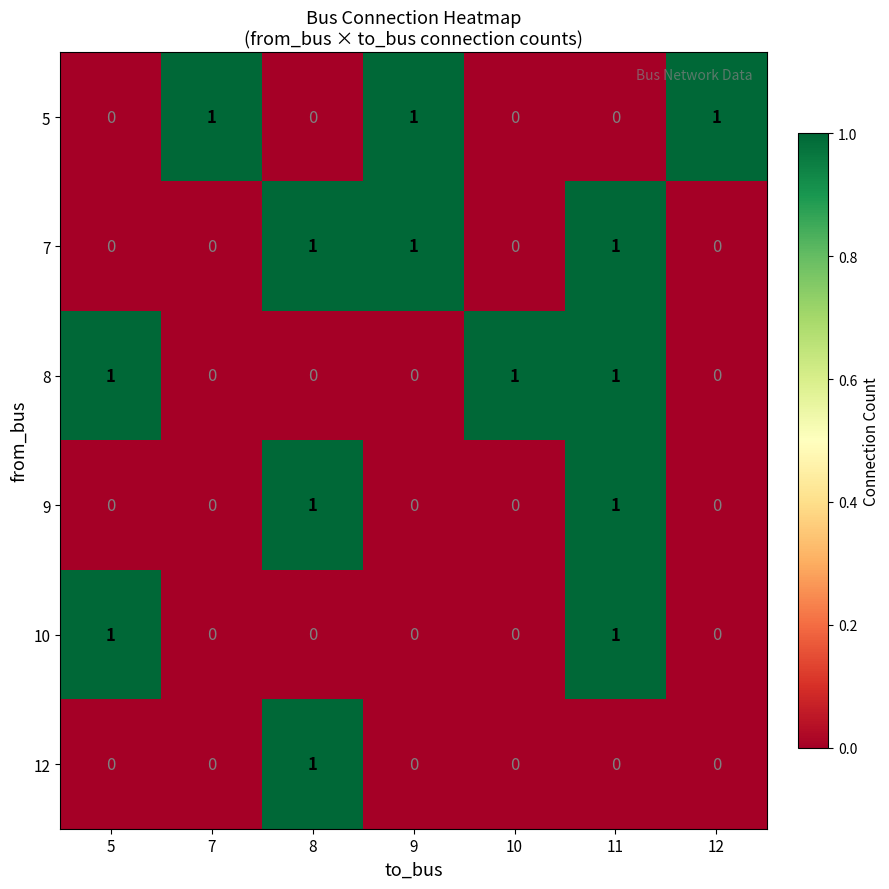

How many series are shown in this chart?

6